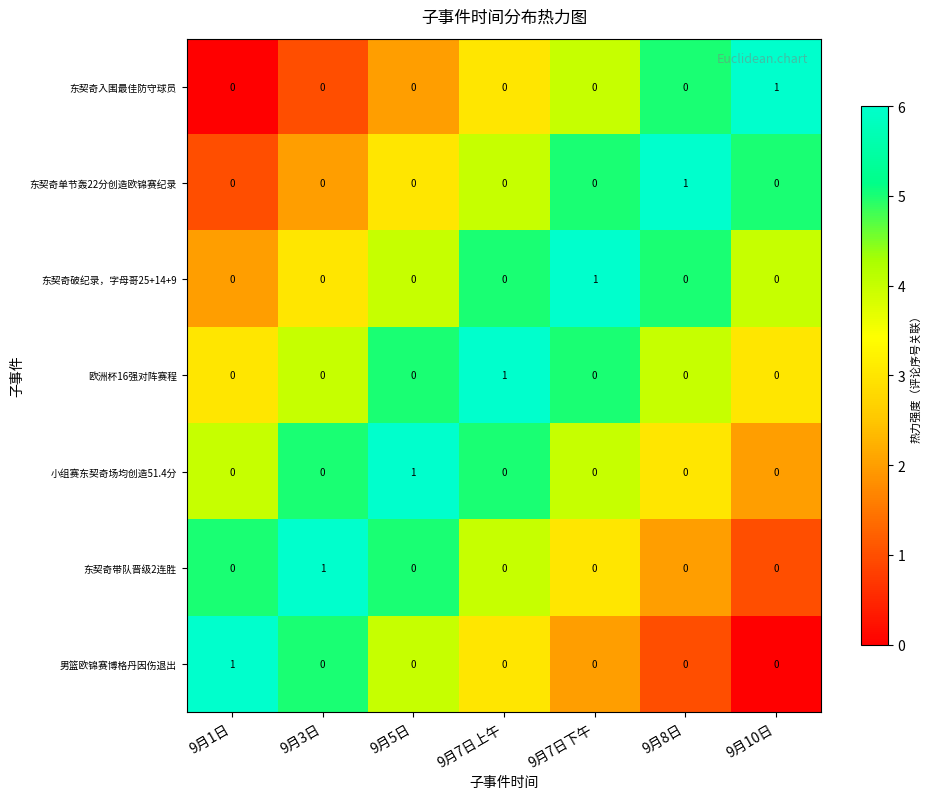

What is the total value across all series at 9月7日上午?

1